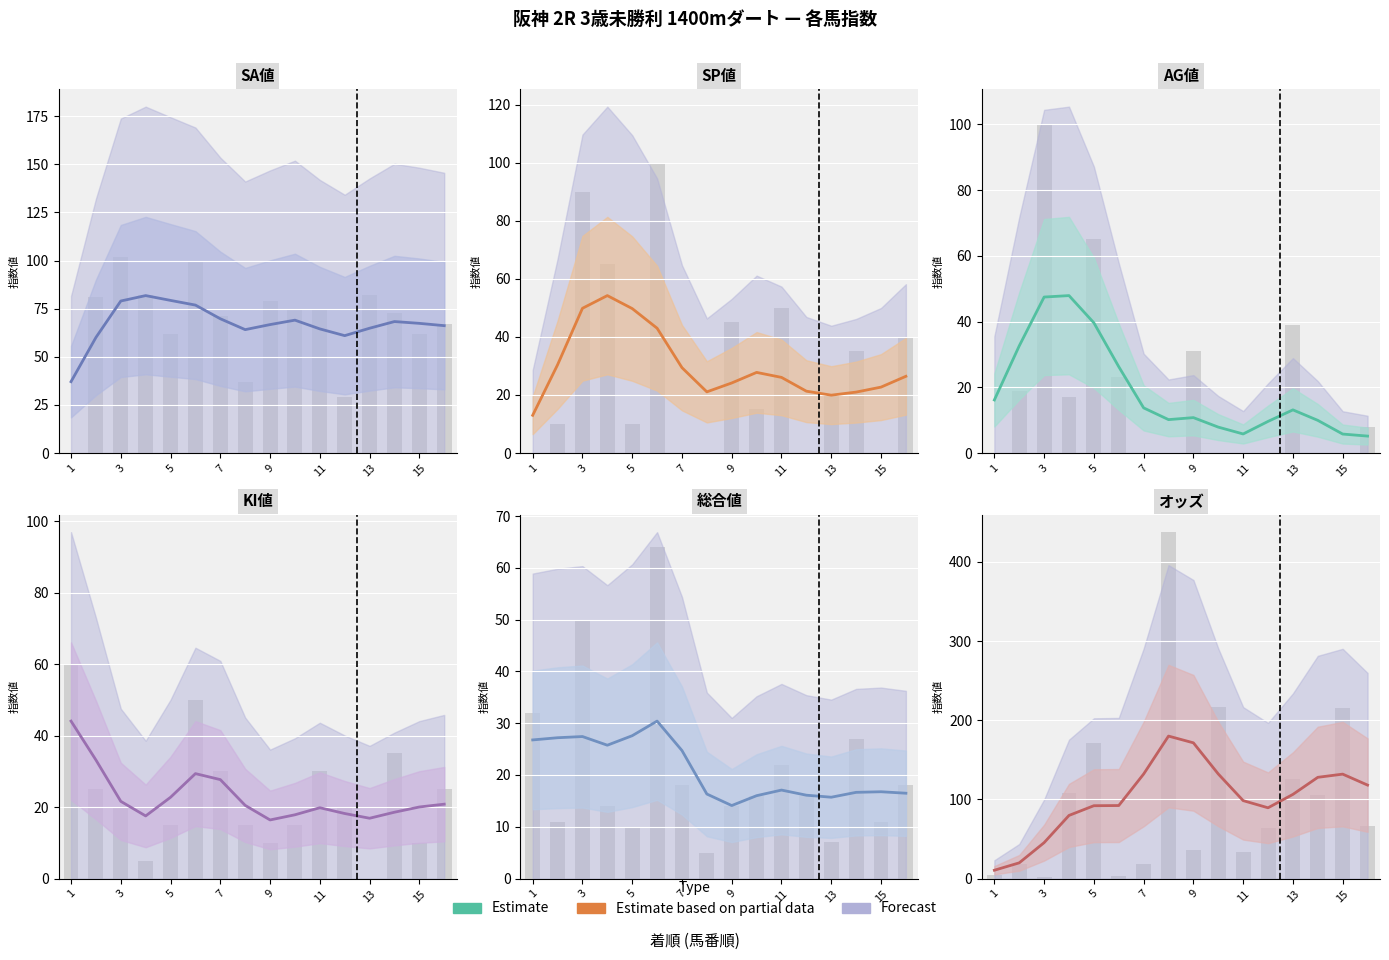

The KI値 series shows 20.5 at 15. True or false?

True